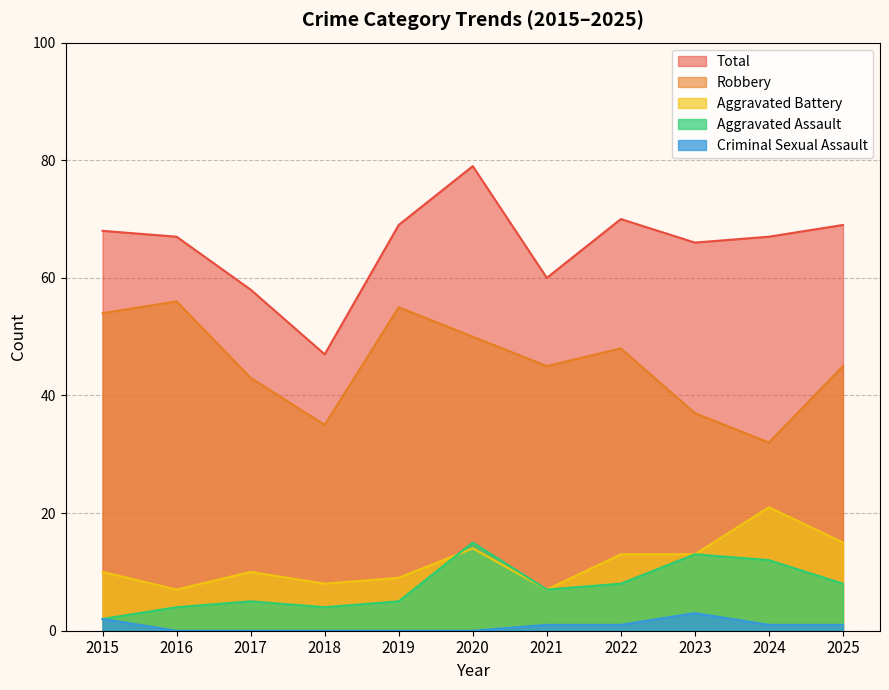

How many lines are shown in the chart?

5